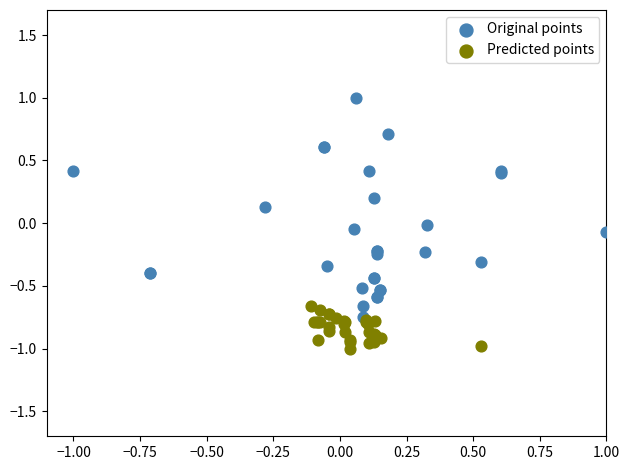

Which series has the widest spread of Y values?

Original points